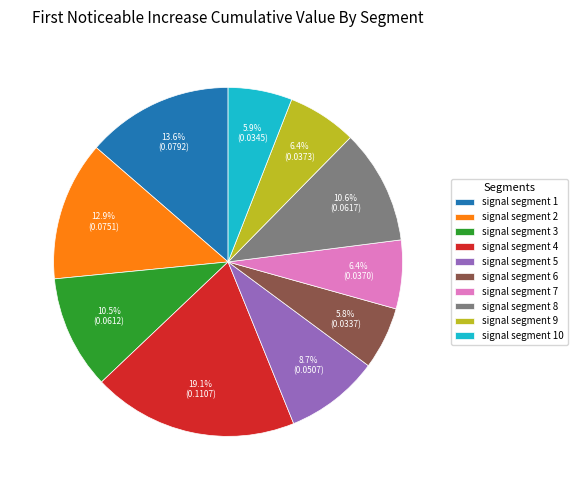

Which slice is the largest?

signal segment 4